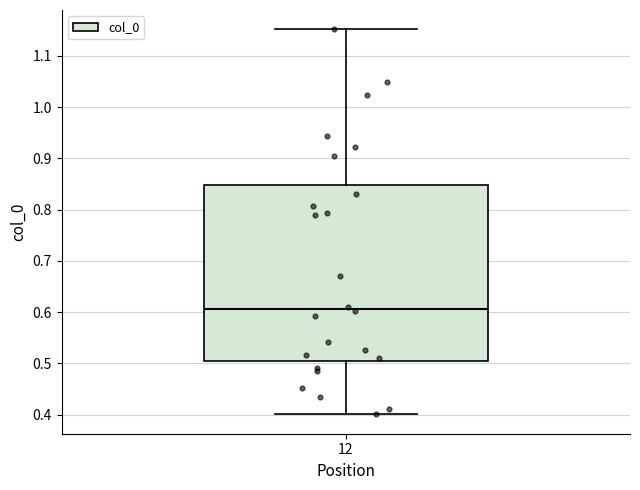

Transcribe this box plot: give where the median line is, the range the box spans, and where the two whiskers end, as read against the y-axis. The values are not printed on the chart, so give them approximately, as read against the axis.

median 0.61, box 0.51 to 0.85, whiskers 0.40 to 1.15